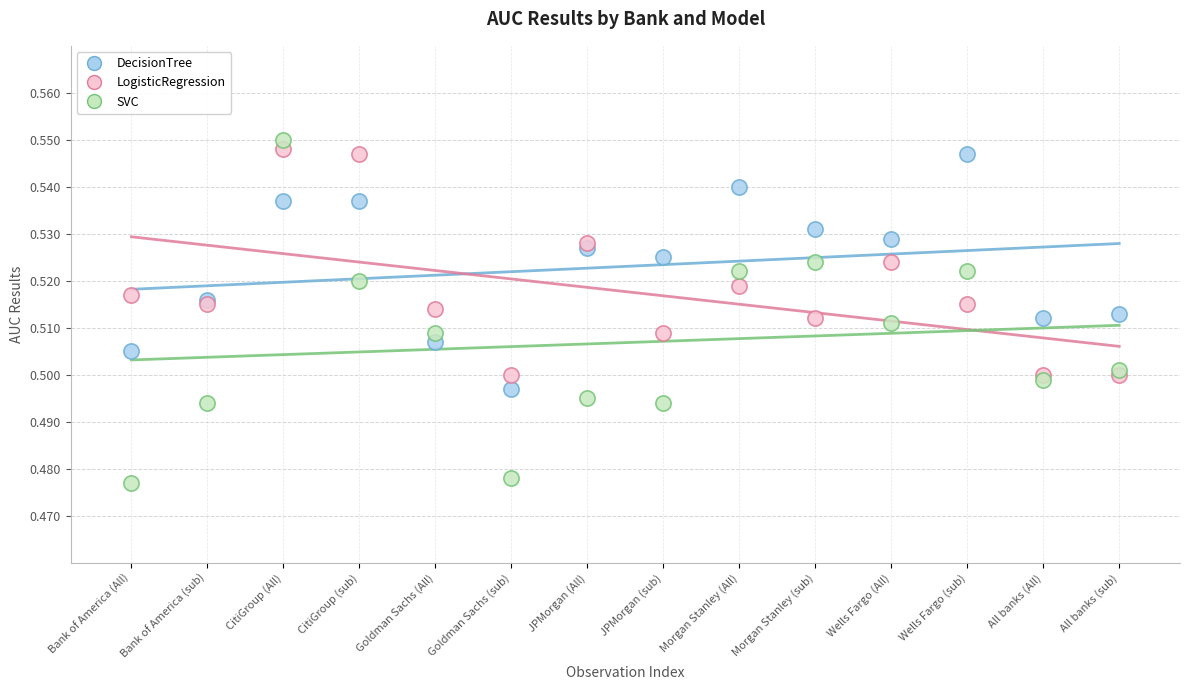

Which series reaches the maximum Y coordinate?

SVC